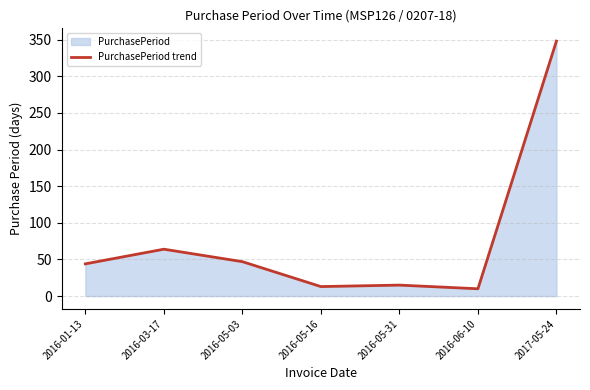

Reading left to right, extract all data points from this chart.

2016-01-13=44	2016-03-17=64	2016-05-03=47	2016-05-16=13	2016-05-31=15	2016-06-10=10	2017-05-24=348